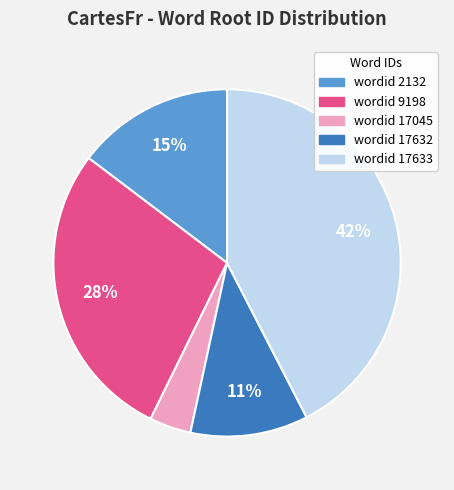

To the nearest percent, what is the average slice percentage?

20%